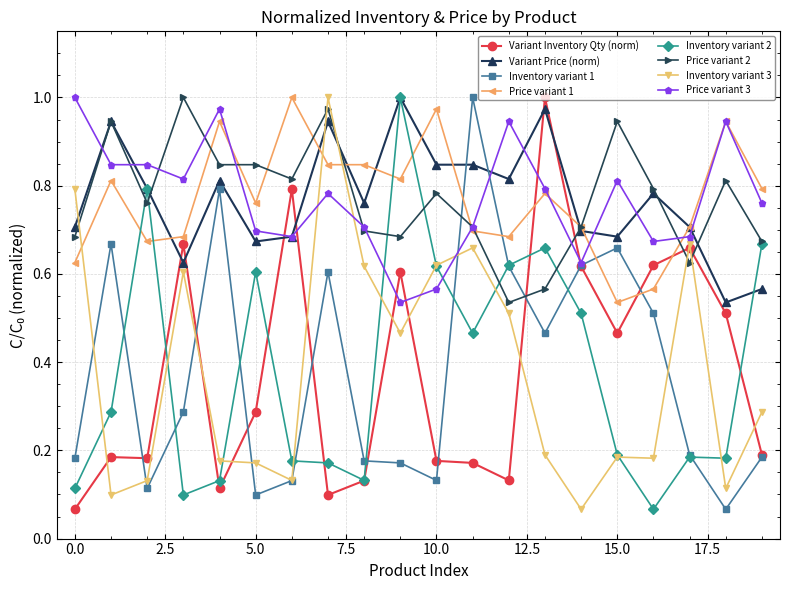

True or false: Price variant 3 and Inventory variant 3 intersect in this chart.

True